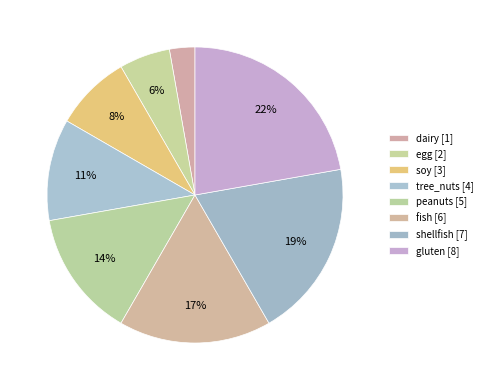

How many slices are in this pie chart?

8